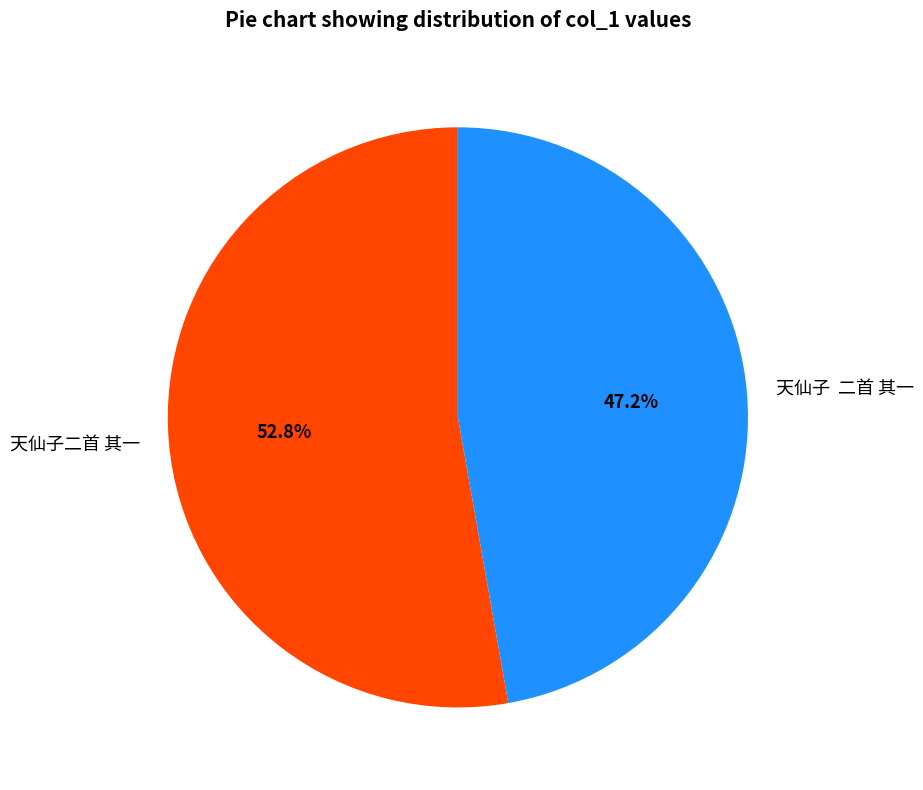

What is the largest slice in the pie chart?

天仙子二首 其一